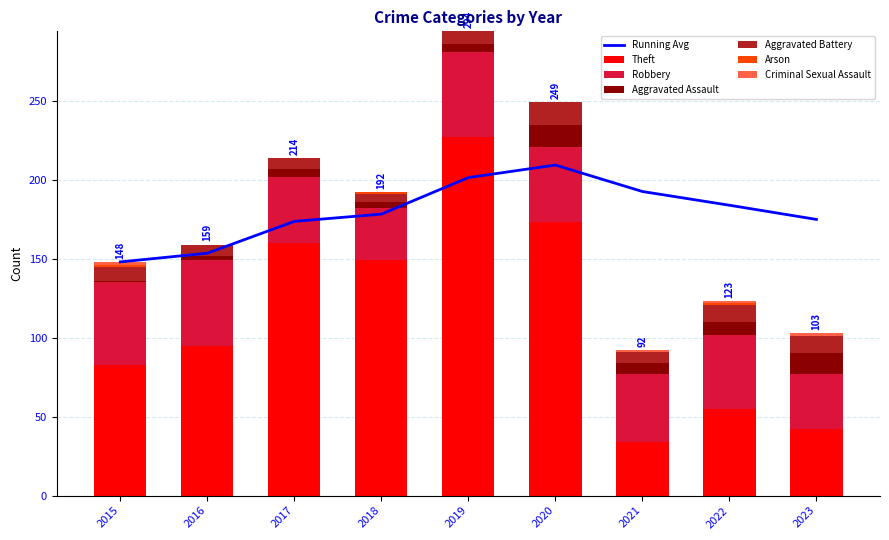

The value of Theft at 2023 is 42. True or false?

True